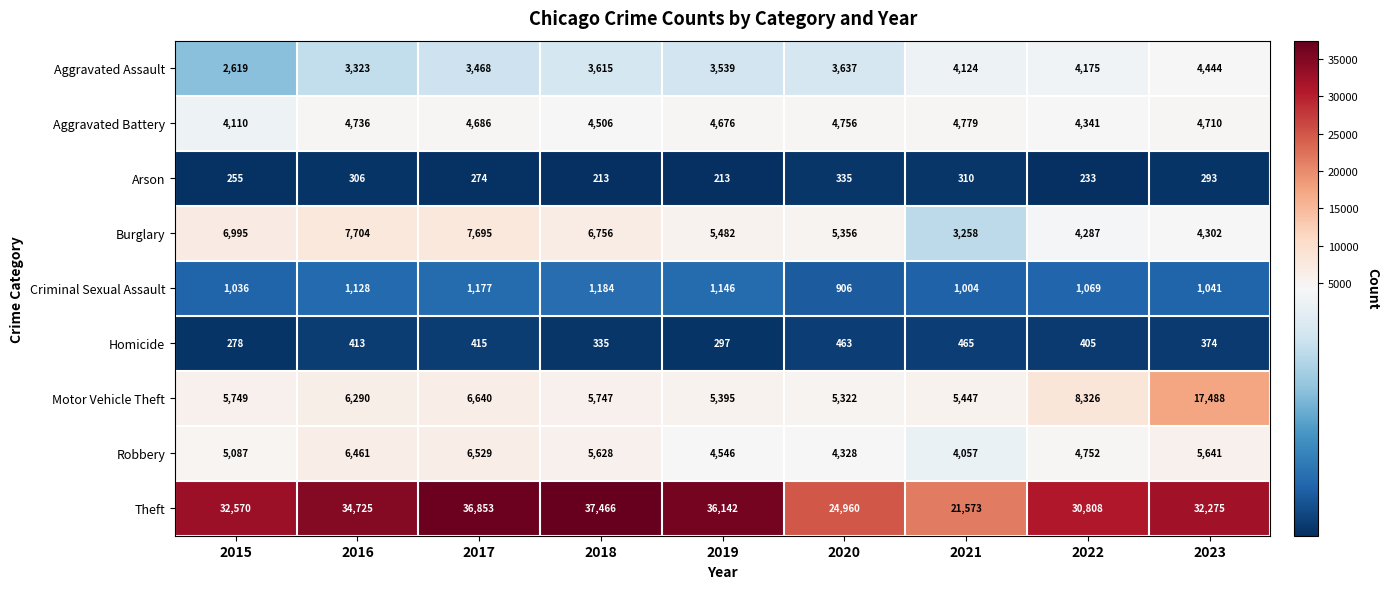

At which category is the sum across all series the highest?

2023